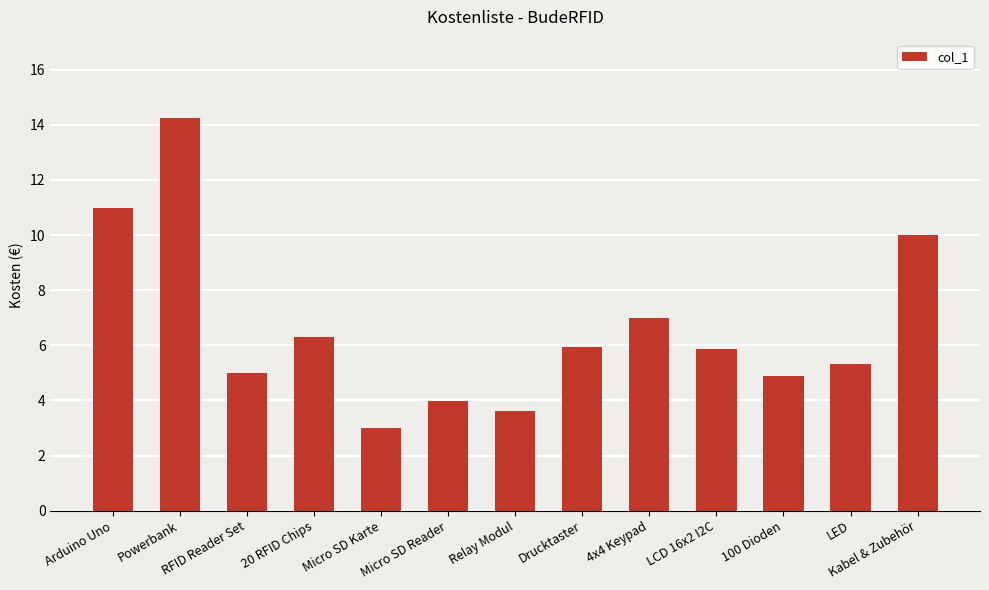

What is the label of the 12th bar from the left?

LED